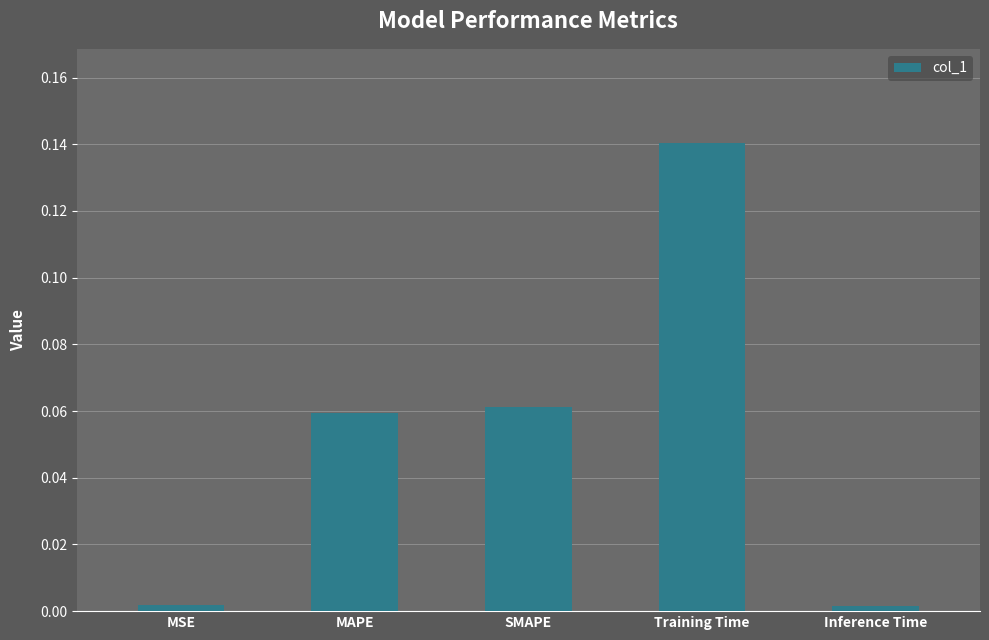

What is the sum of all values?

0.3